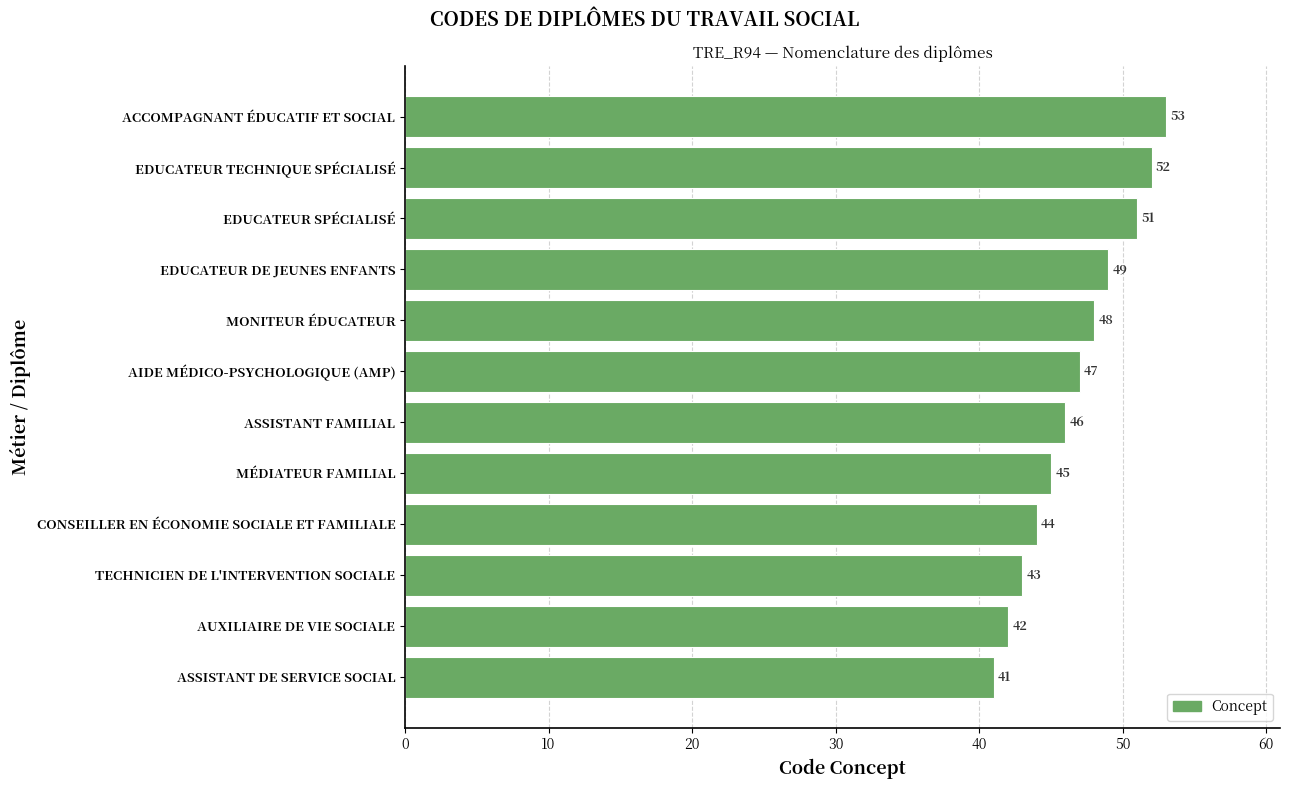

How many bars are there in total?

12